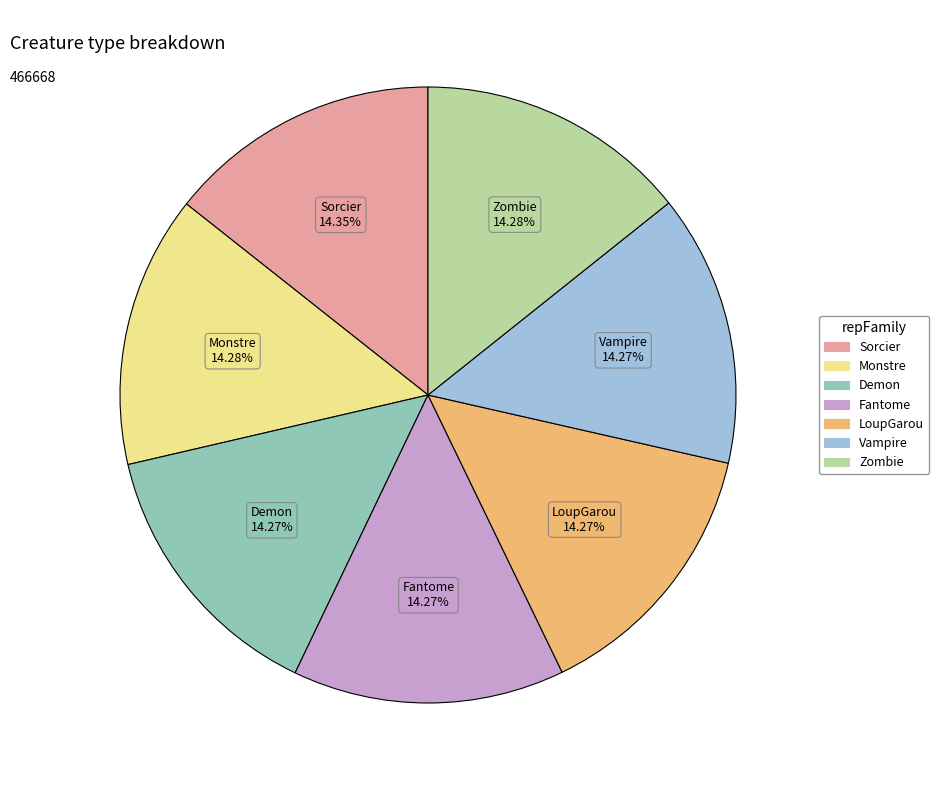

How many slices are in this pie chart?

7